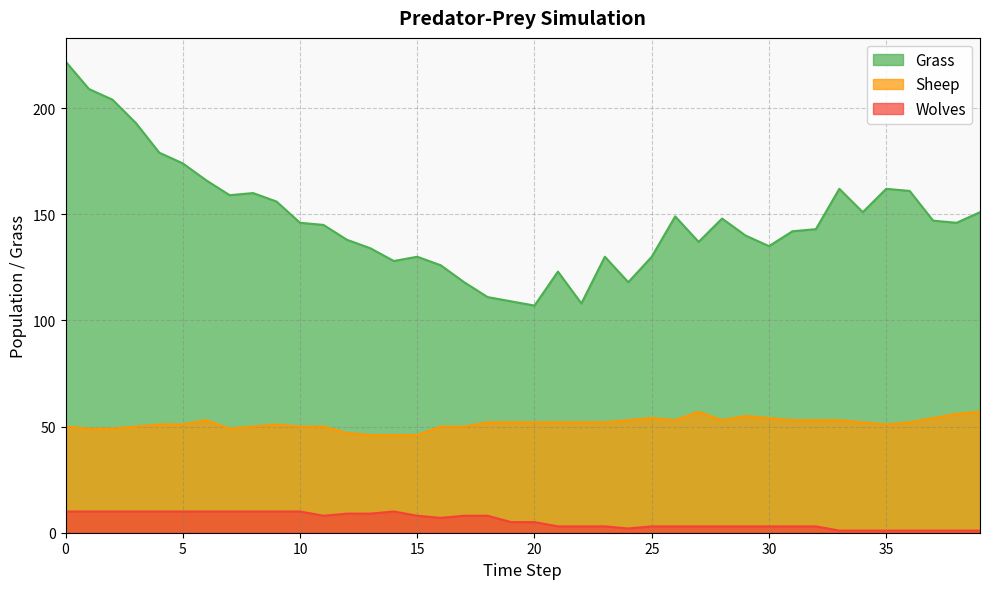

Rank the series by their maximum value, from lowest to highest.

Wolves, Sheep, Grass